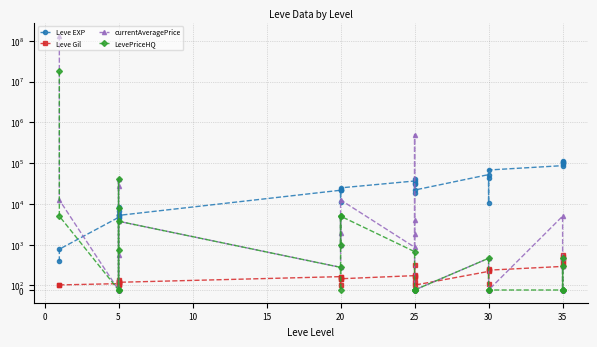

What is the sum of all Leve Gil values?

9683